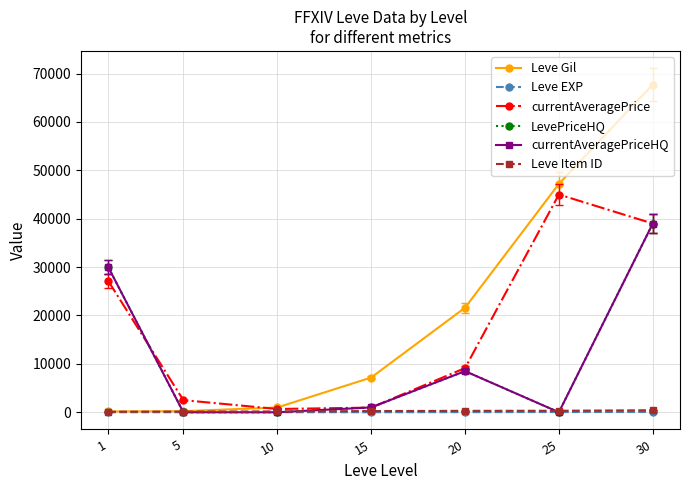

The value of currentAveragePriceHQ at 10 is 0.0. True or false?

True